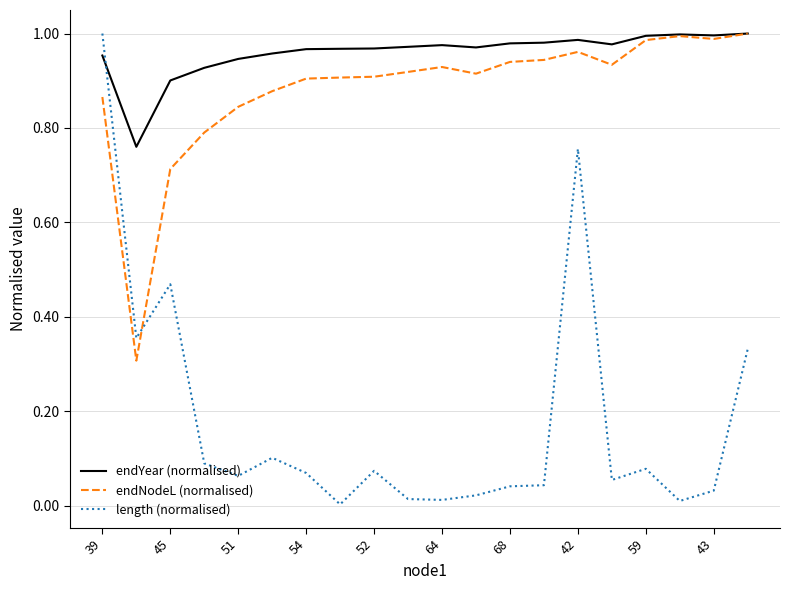

True or false: length (normalised) and endYear (normalised) cross at least once.

True